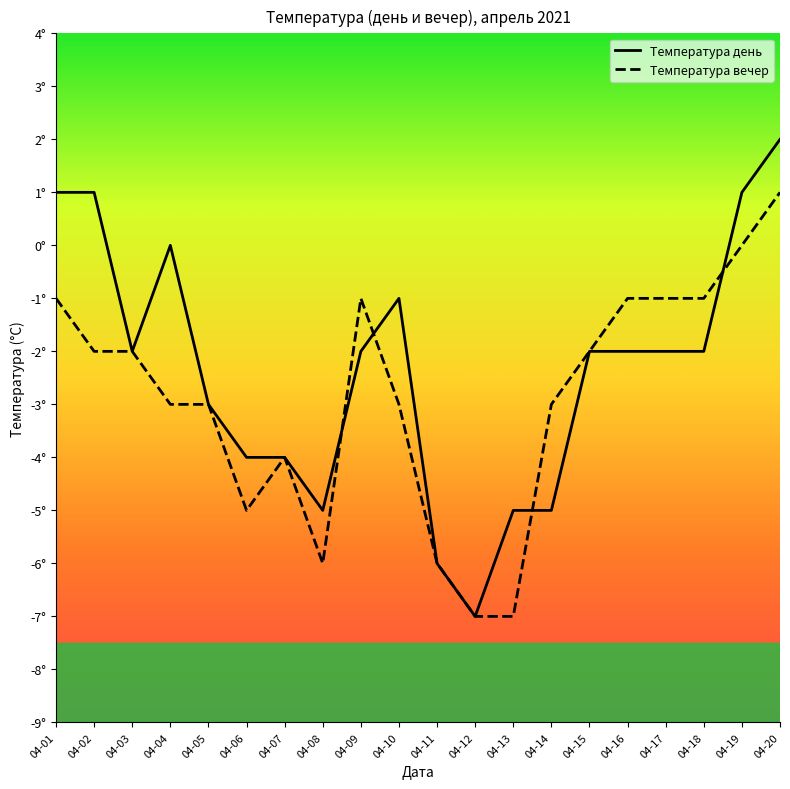

Does the chart display data point markers on the line(s)?

No